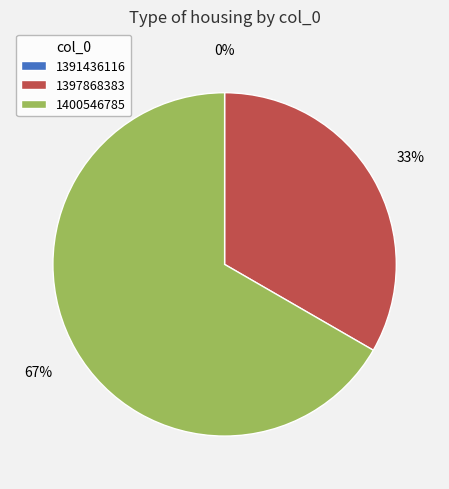

To the nearest percent, what is the difference between the largest and smallest slice percentages?

67%